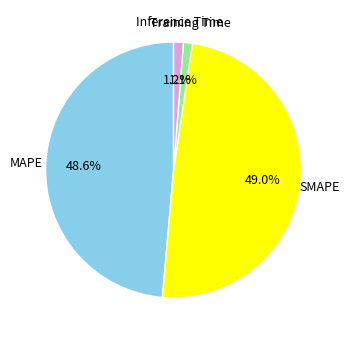

Is there any slice that represents more than half of the pie?

No